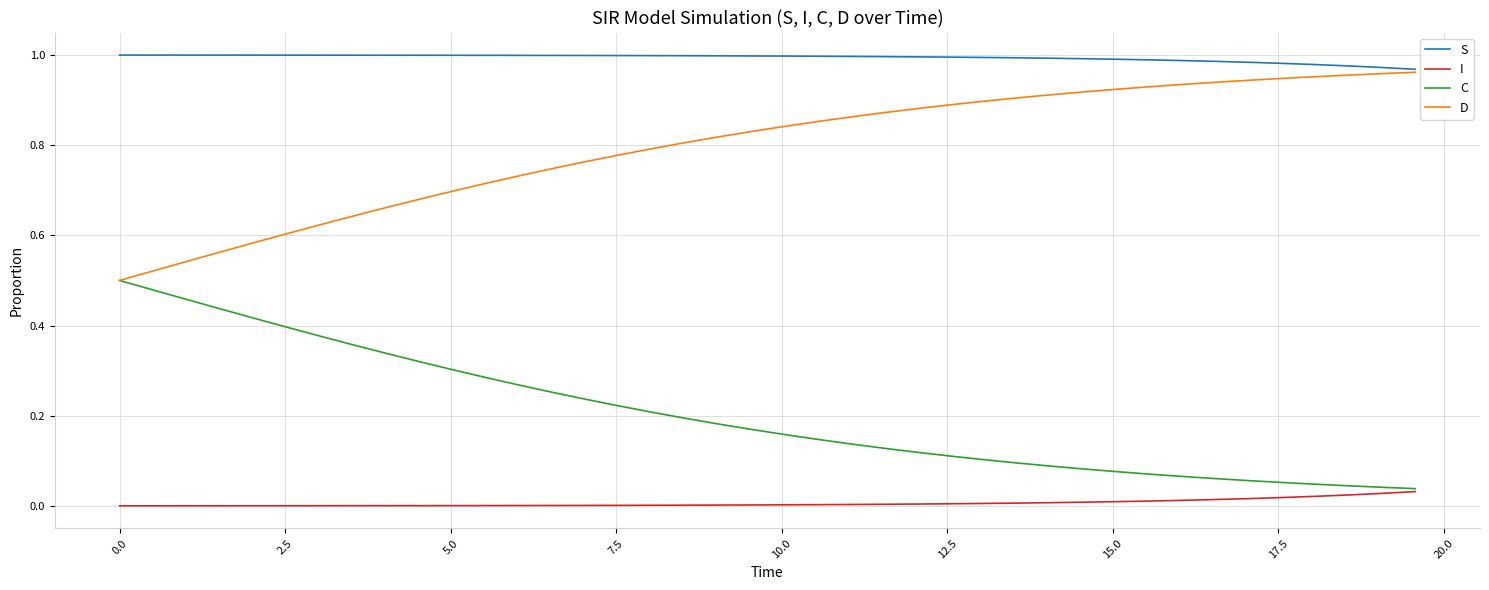

Which series has the largest total across all categories?

S